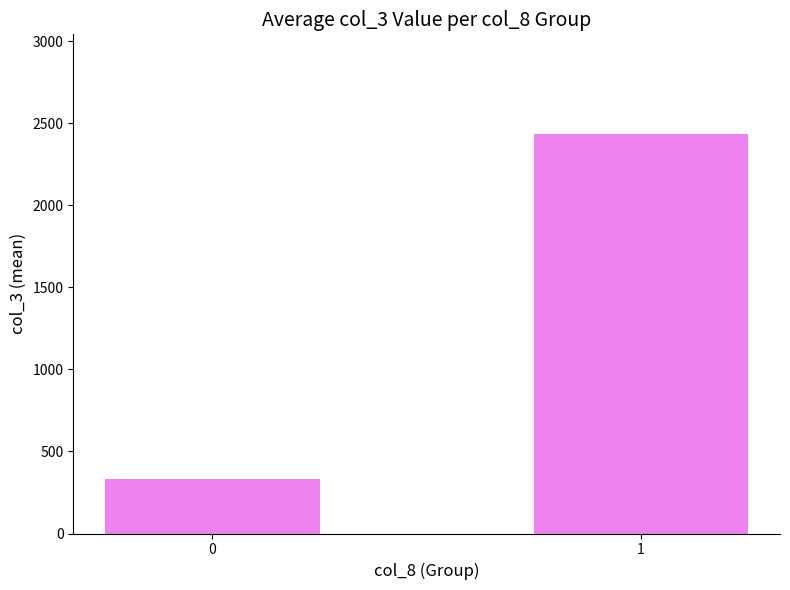

Rank the categories by value from lowest to highest.

0, 1